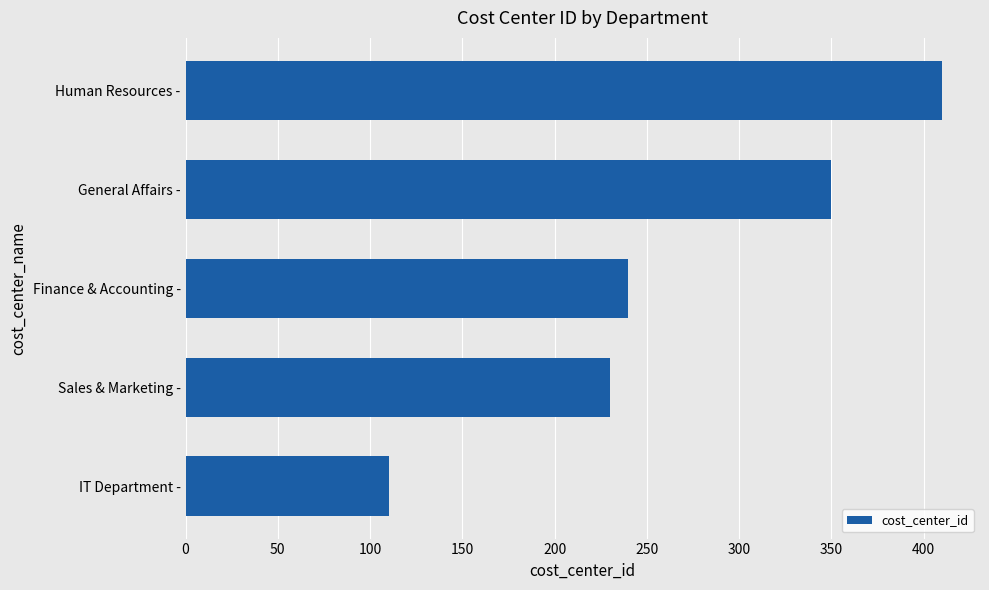

How many bars are there in total?

5